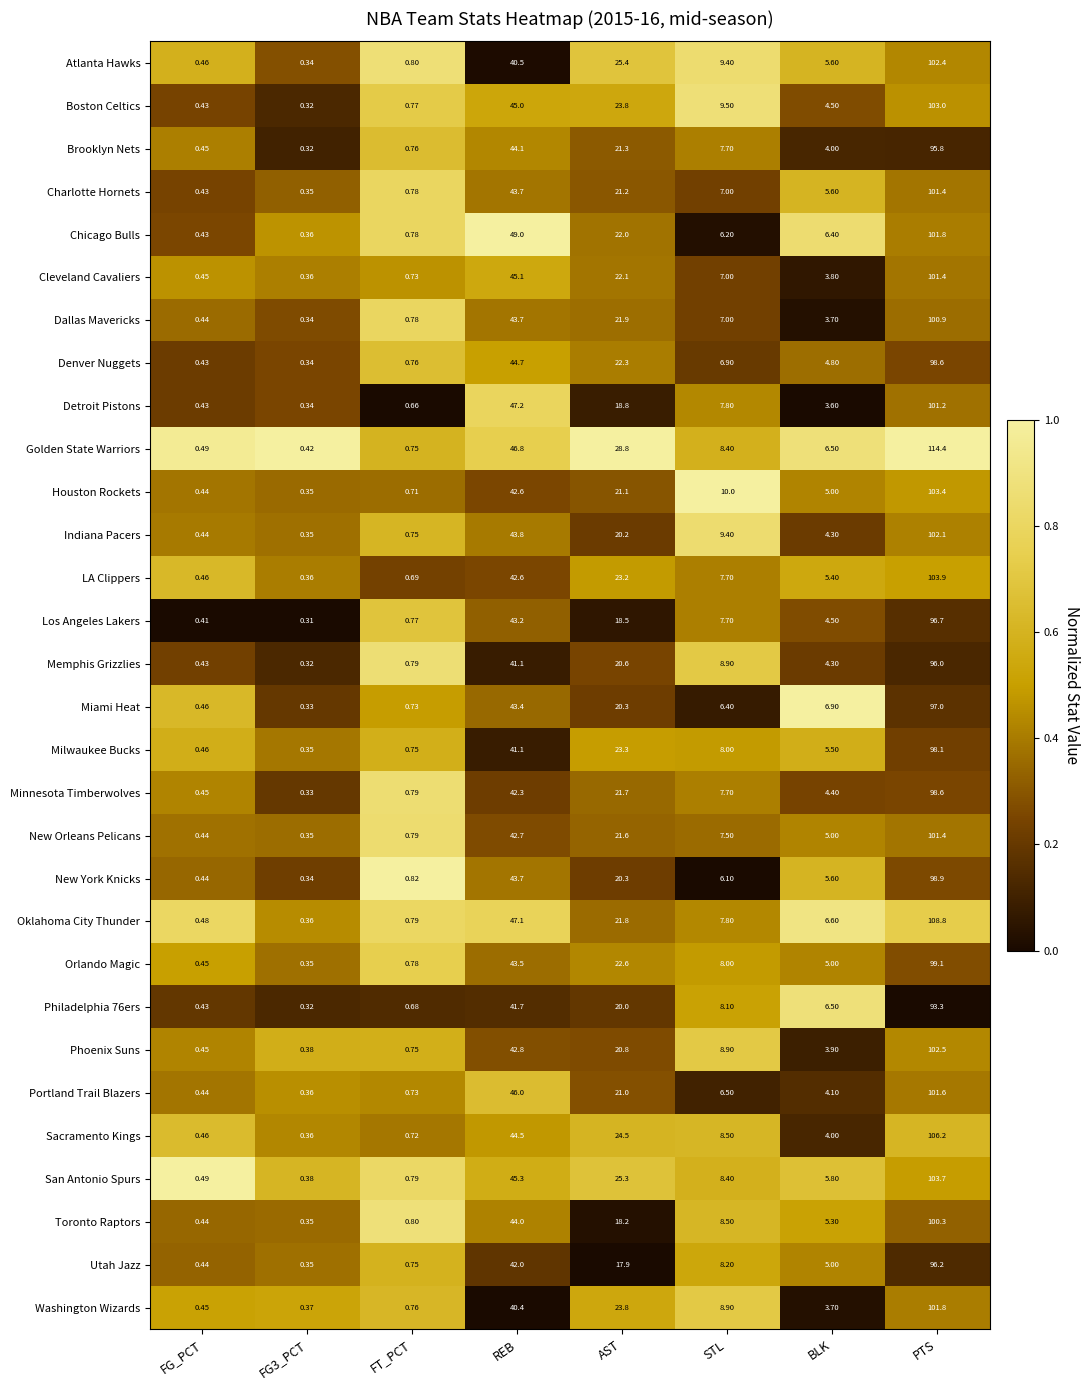

At which category is the sum across all series the highest?

PTS